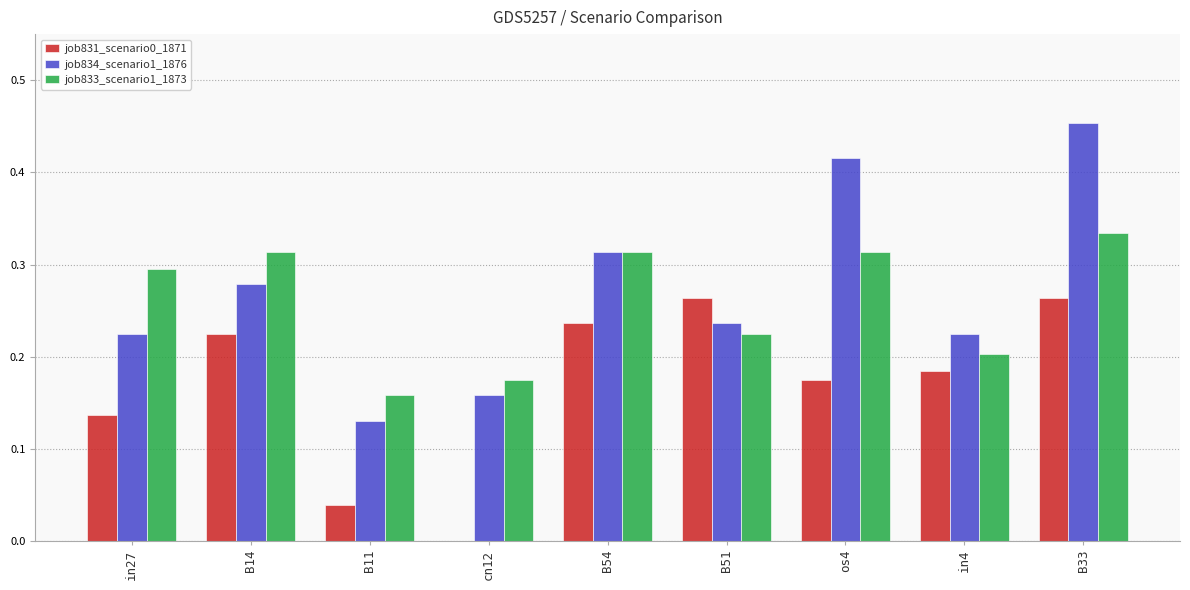

Count the number of categories in the chart.

9